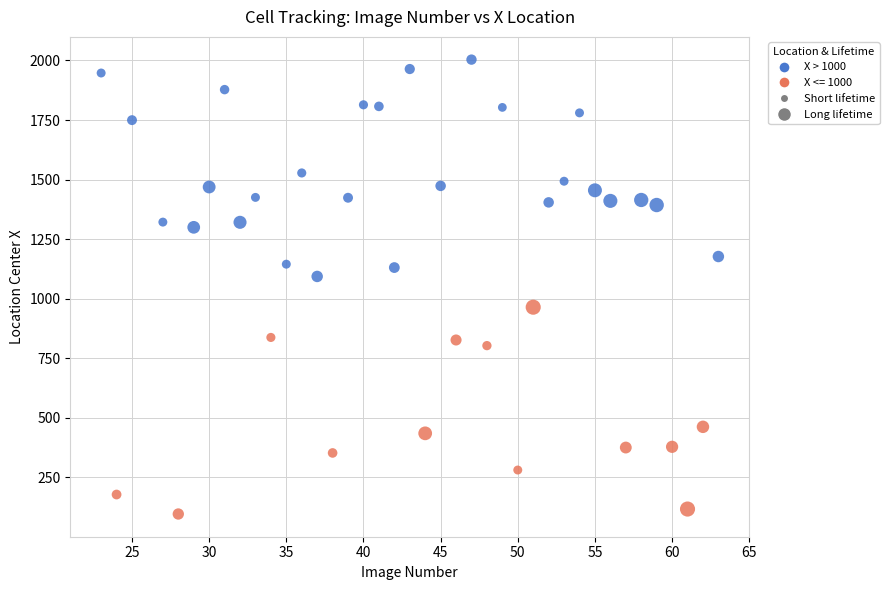

What is the range of X values (max minus min)?

40.0